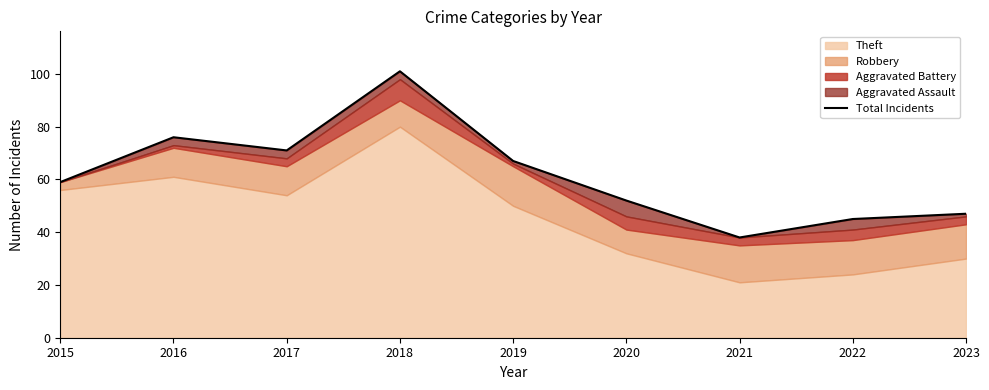

List the labels in order of value, largest first.

2018, 2016, 2017, 2019, 2015, 2020, 2023, 2022, 2021